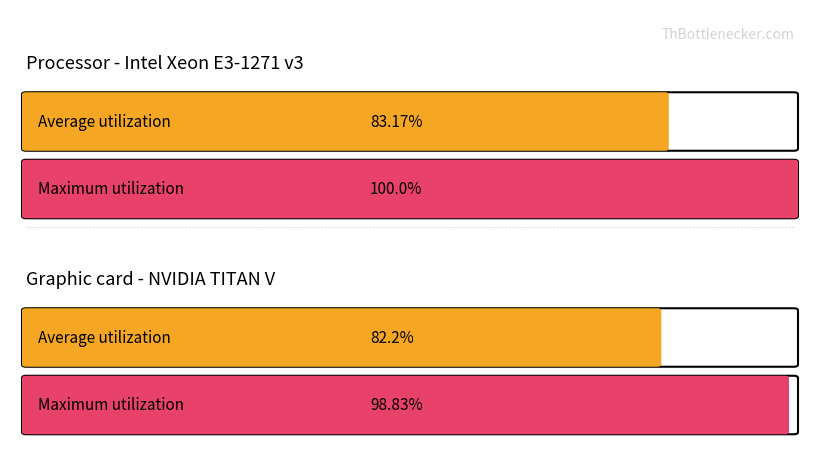

What is the difference between the highest and lowest values at 101?

23.8